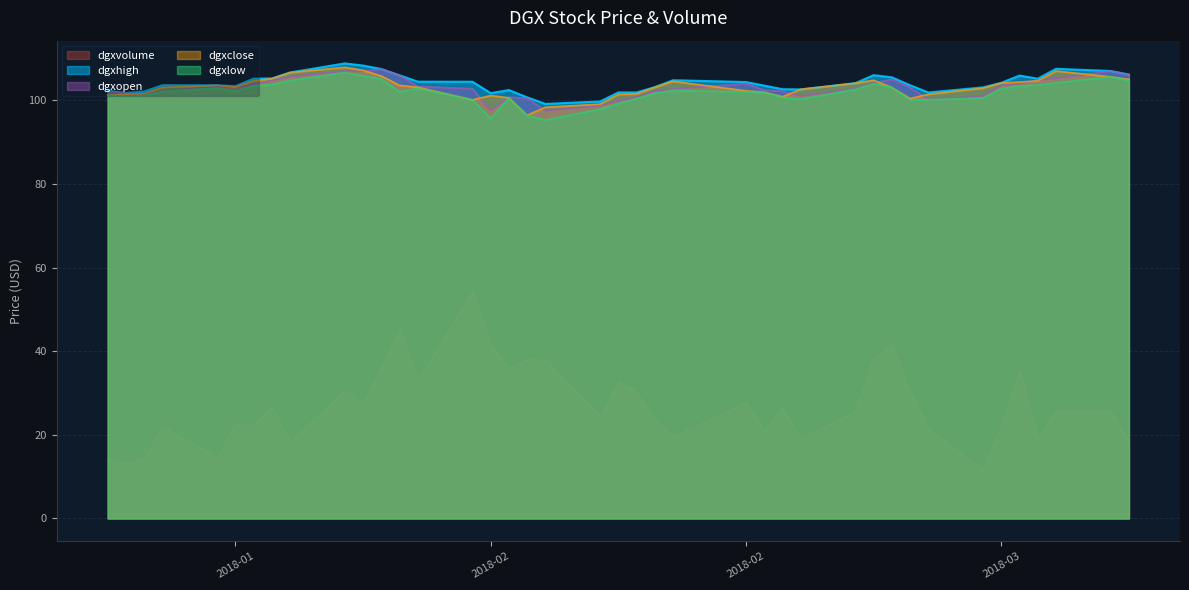

How many values in the dgxlow series are below 102?

18